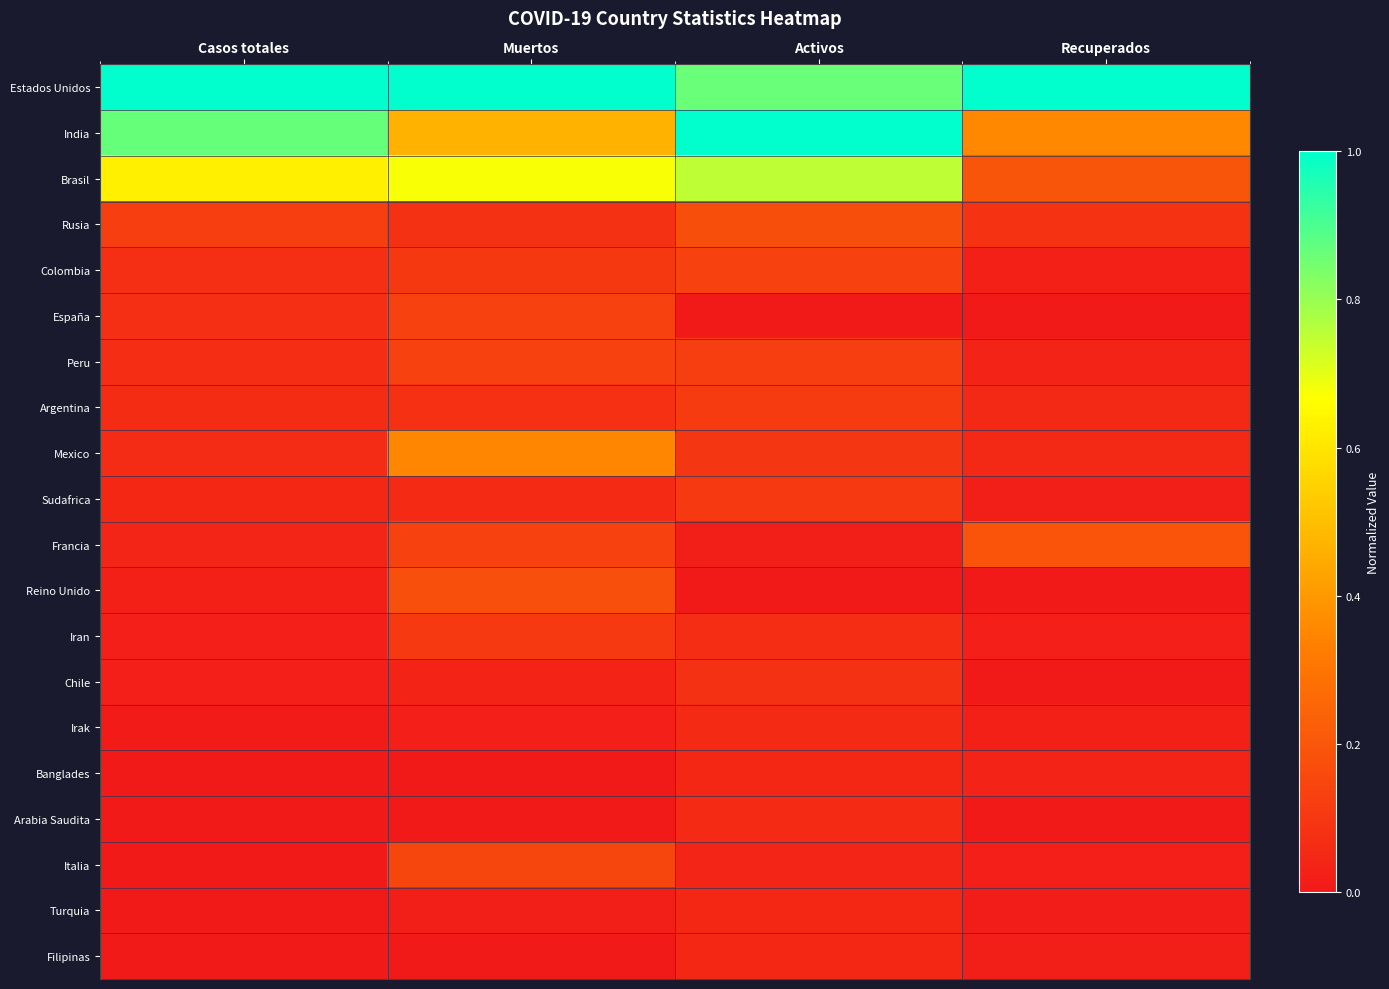

How many series are shown in this chart?

20